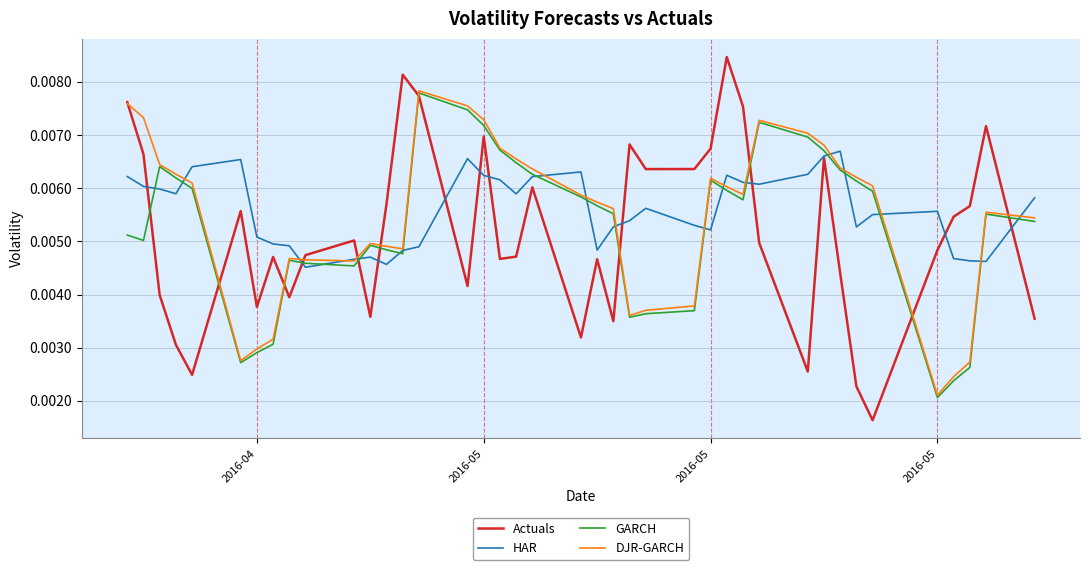

Rank the series by their average value, from lowest to highest.

Actuals, GARCH, DJR-GARCH, HAR